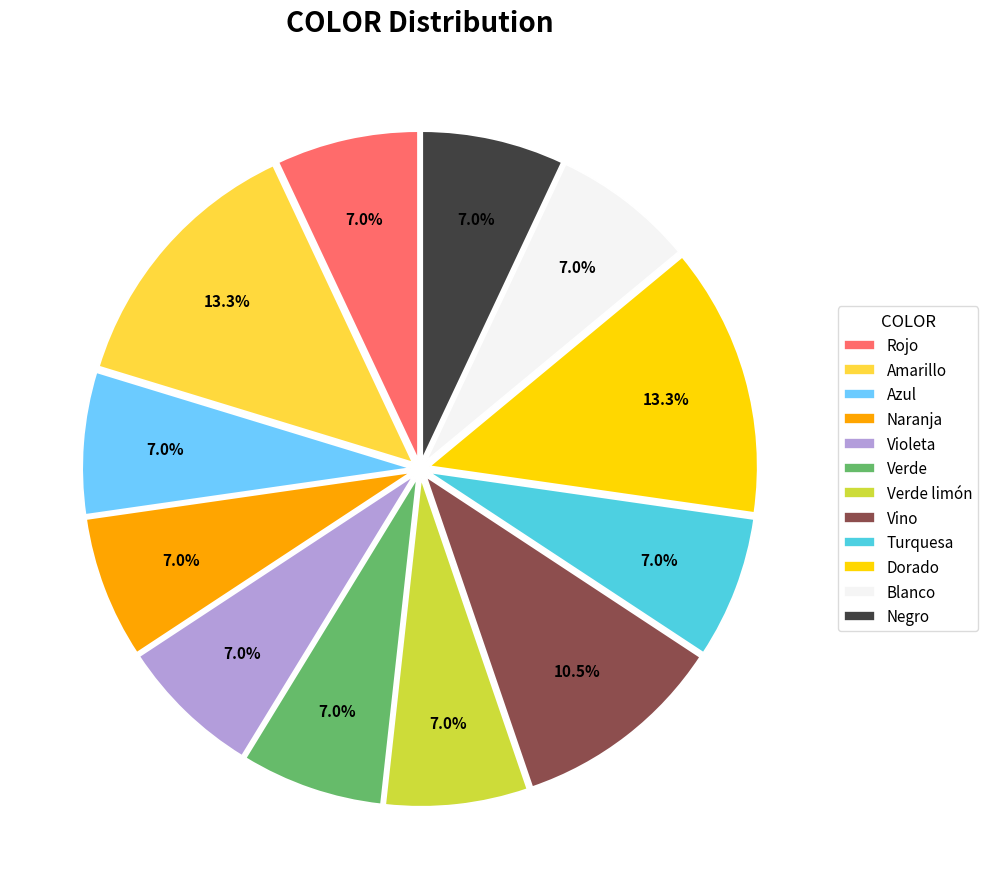

Does any single category account for the majority?

No